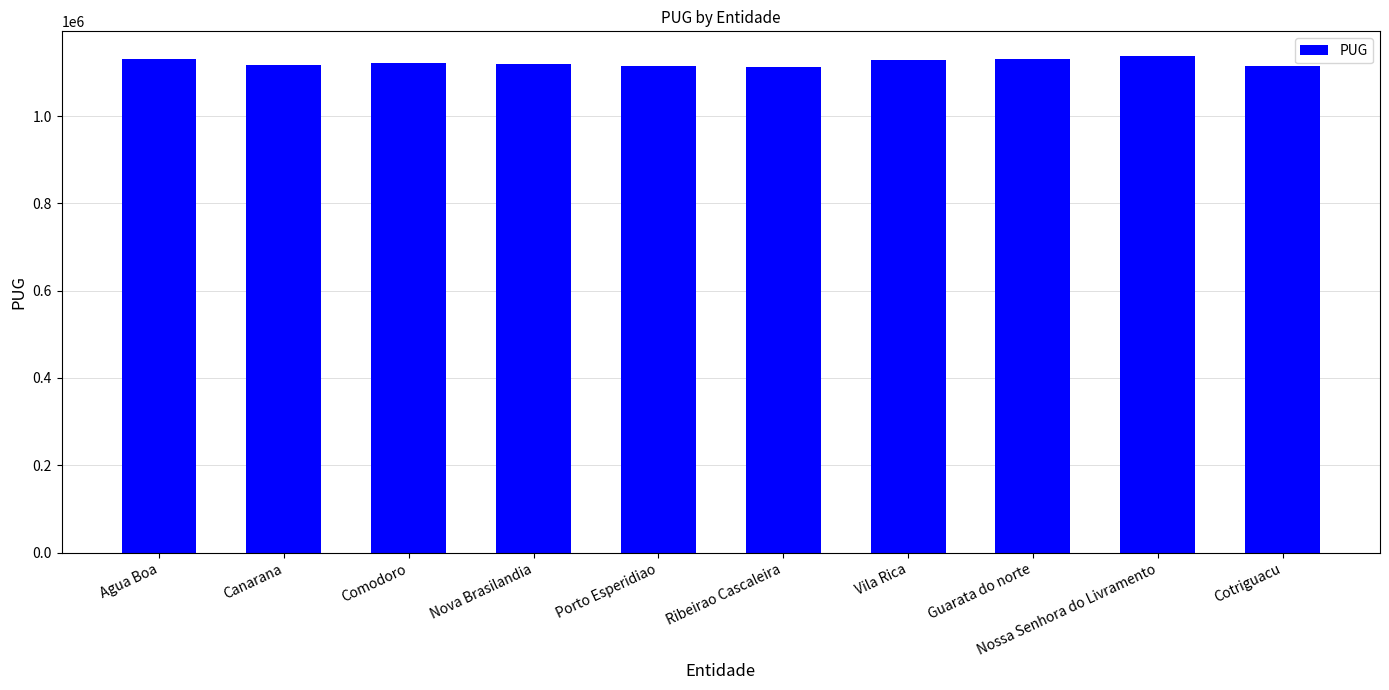

What is the ratio of the value at Vila Rica to the value at Porto Esperidiao?

1.0